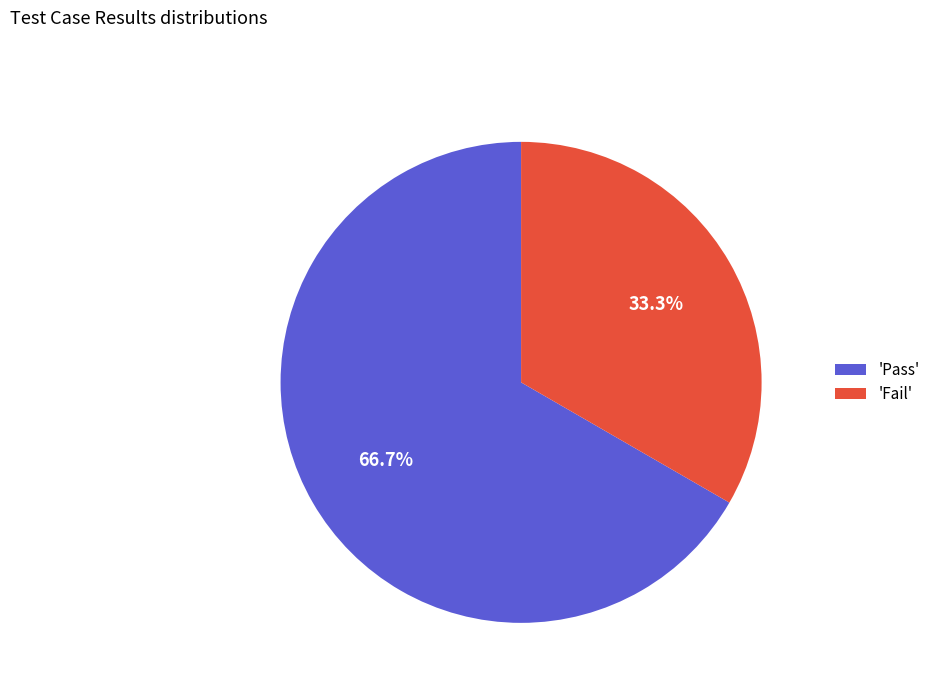

Which slice is the largest?

'Pass'